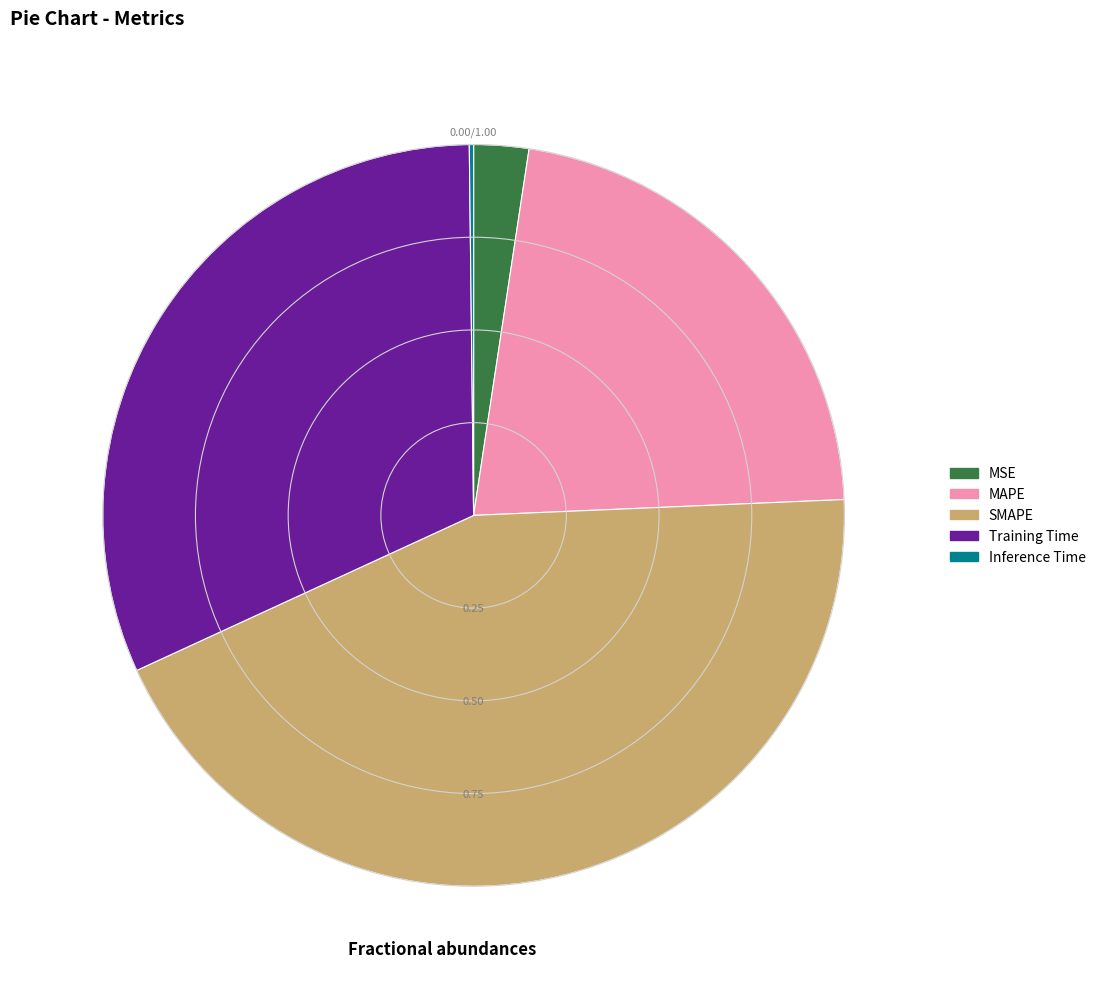

The SMAPE slice represents 32% of the pie. True or false?

False